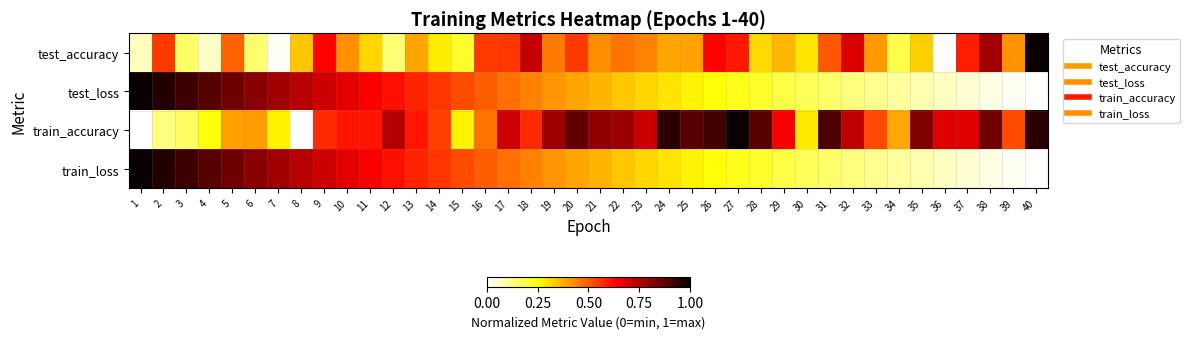

What is the total value across all series at 27?

2.1